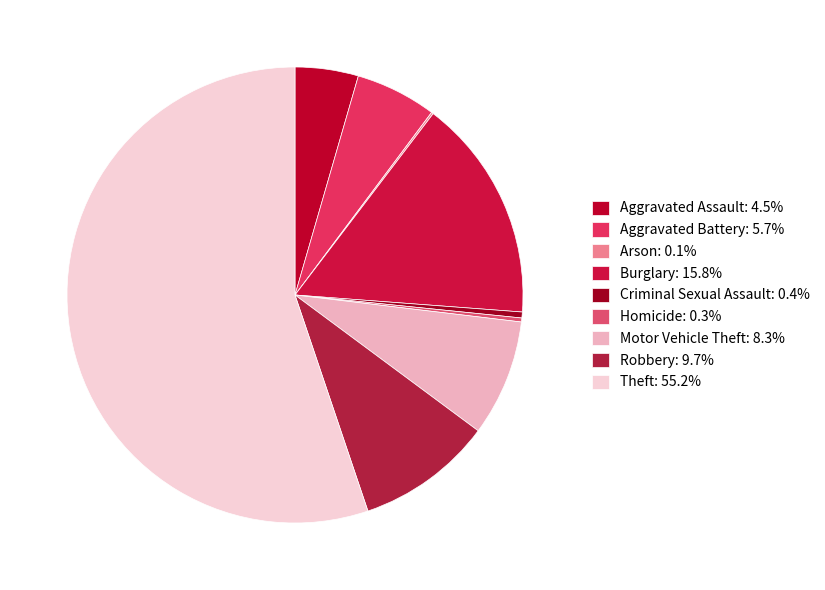

To the nearest percent, what percentage of the pie is Motor Vehicle Theft?

8%